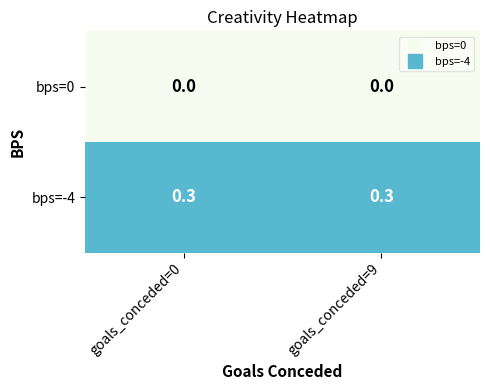

At goals_conceded=9, list the series in order from largest to smallest.

bps=-4, bps=0